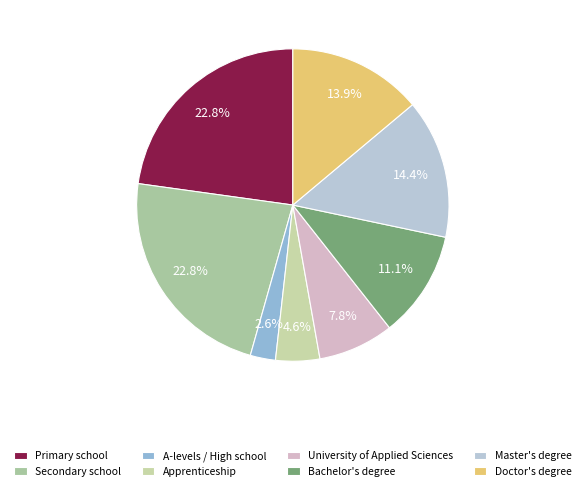

How many slices are in this pie chart?

8